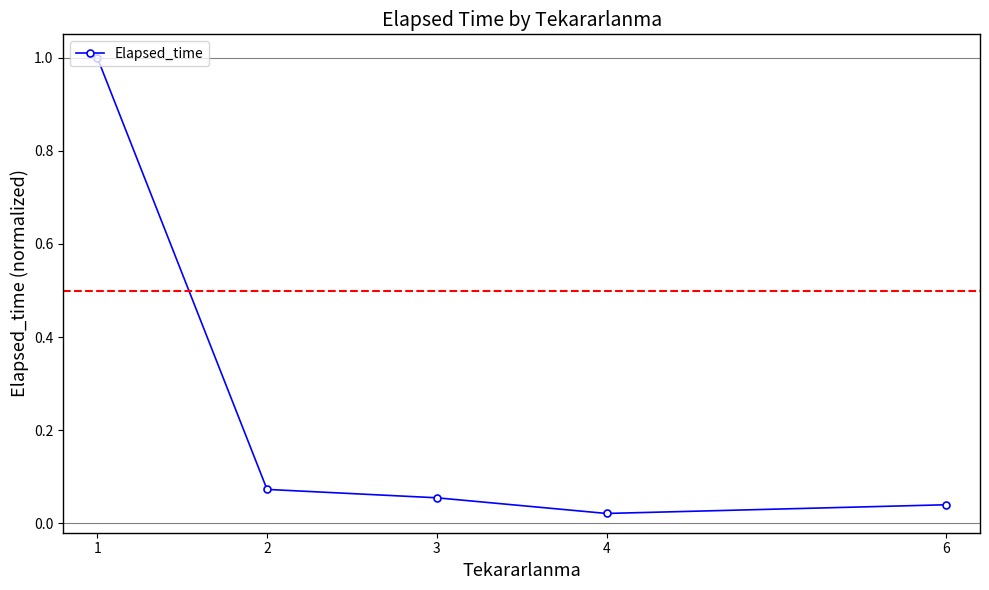

What is the difference between the maximum and minimum values?

1.0